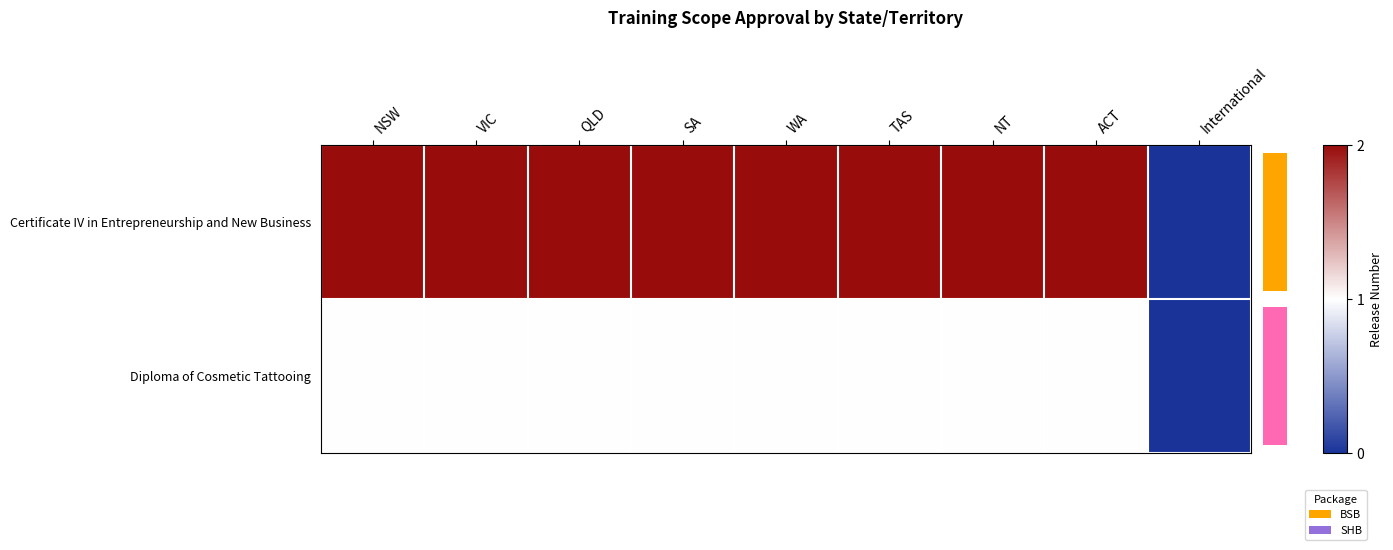

Between International and ACT, which is larger?

ACT